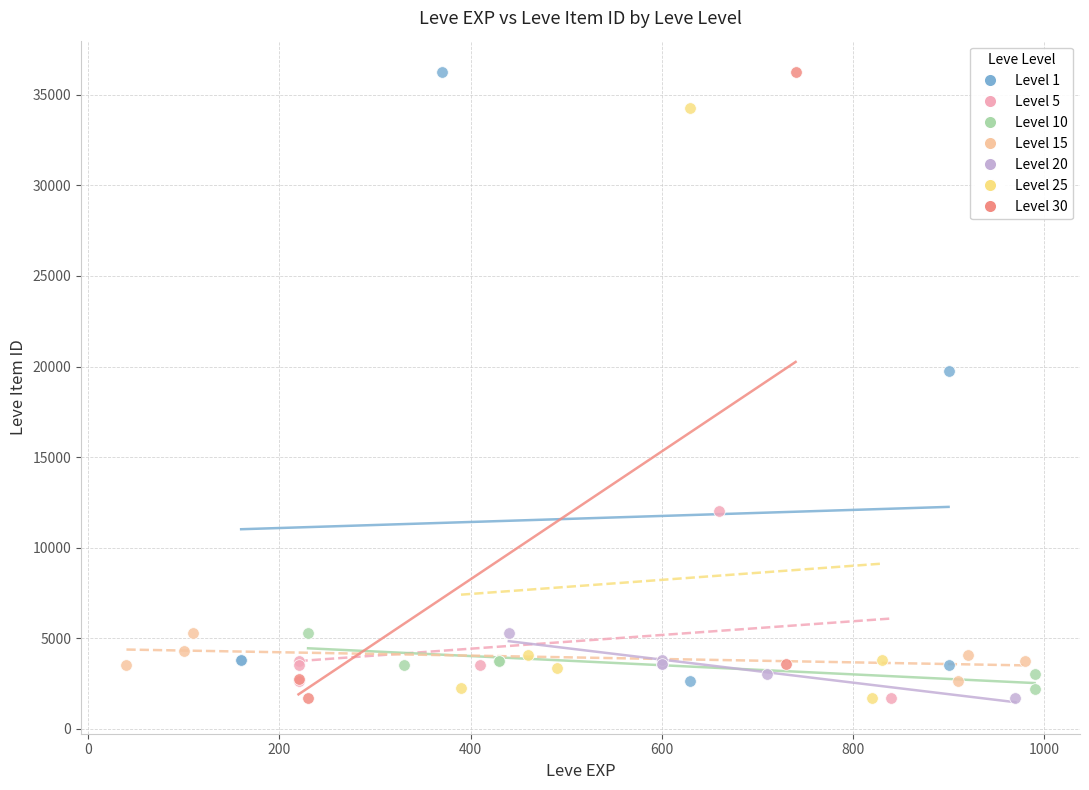

What are all the series names shown in the legend?

Level 1, Level 5, Level 10, Level 15, Level 20, Level 25, Level 30